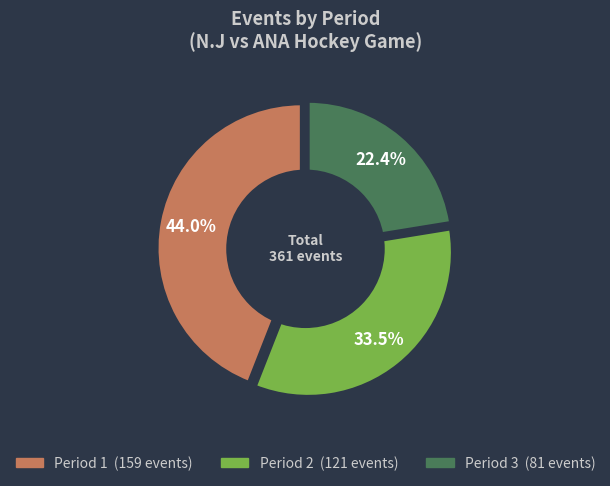

Is it true that Period 2 is 44% of the pie?

False